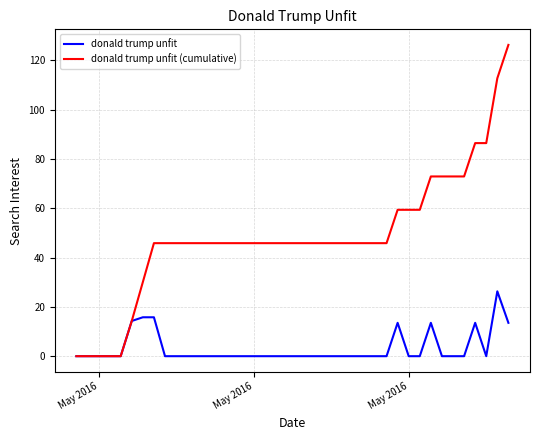

List the series in order of their peak value, highest first.

donald trump unfit (cumulative), donald trump unfit